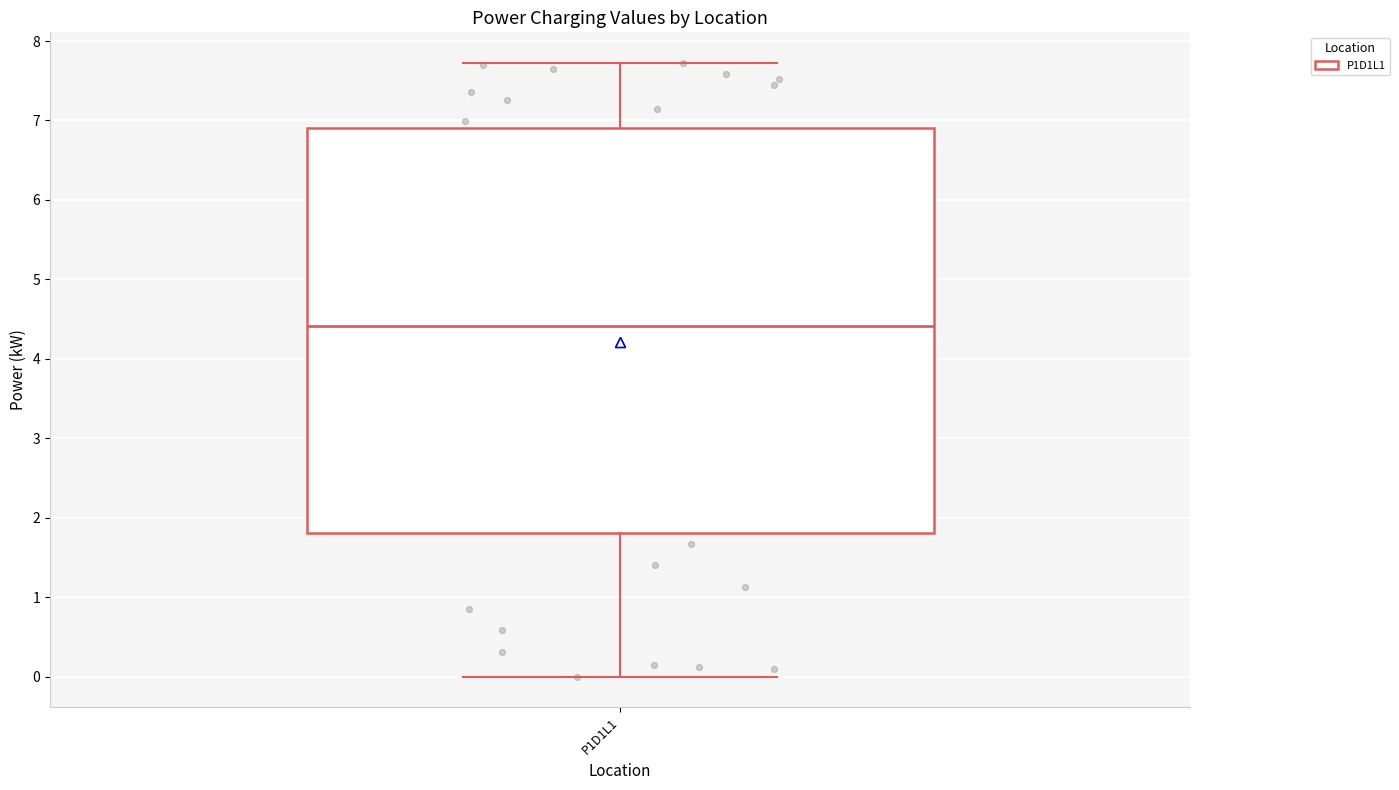

Where does the median line of the box for P1D1L1 sit on the y-axis? The values are not printed on the chart, so give them approximately, as read against the axis.

4.4